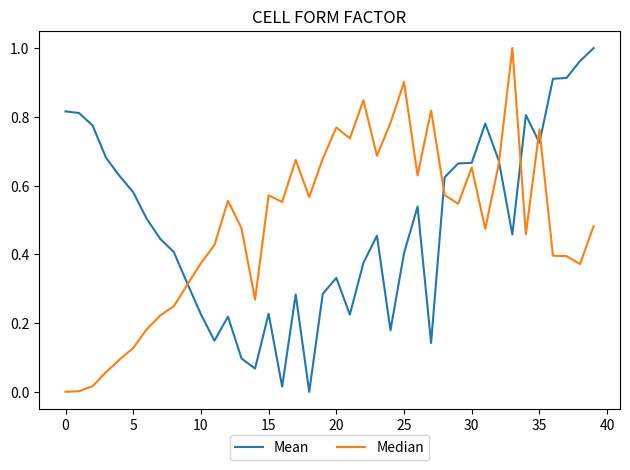

Does the chart have visible grid lines?

No